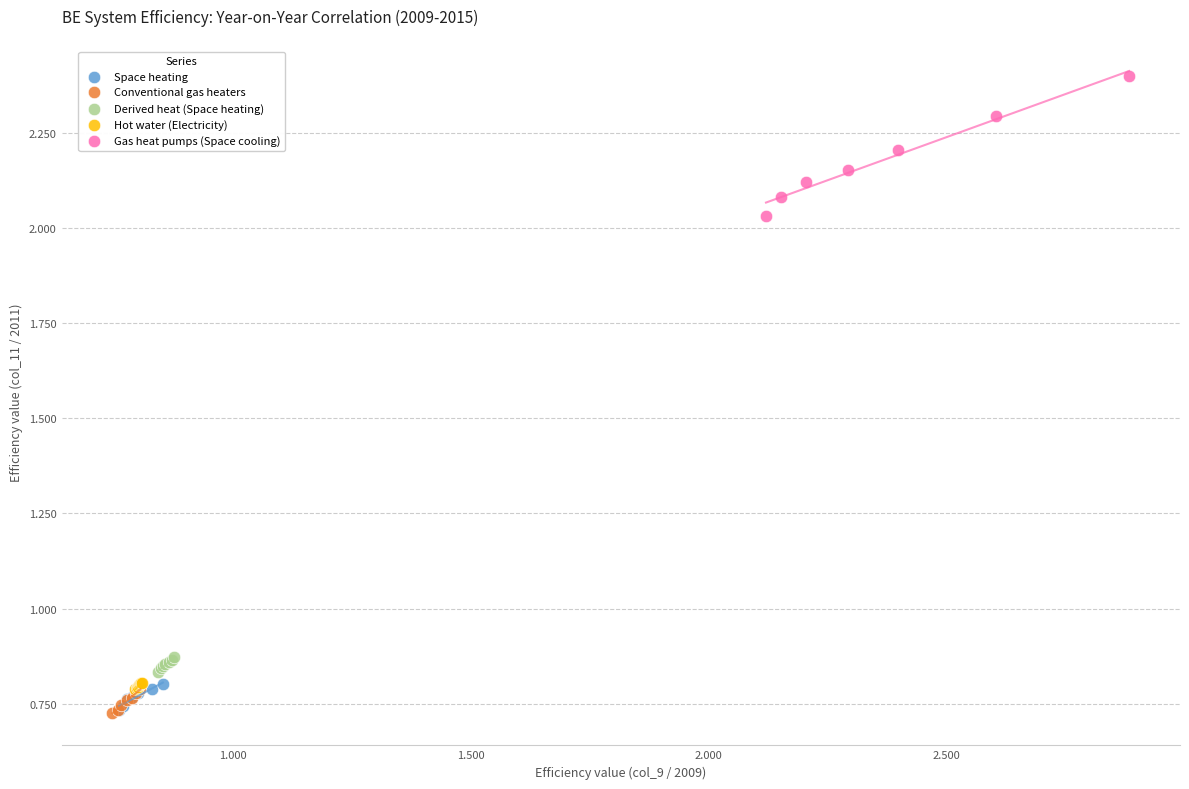

Which series contains the highest Y value?

Gas heat pumps (Space cooling)